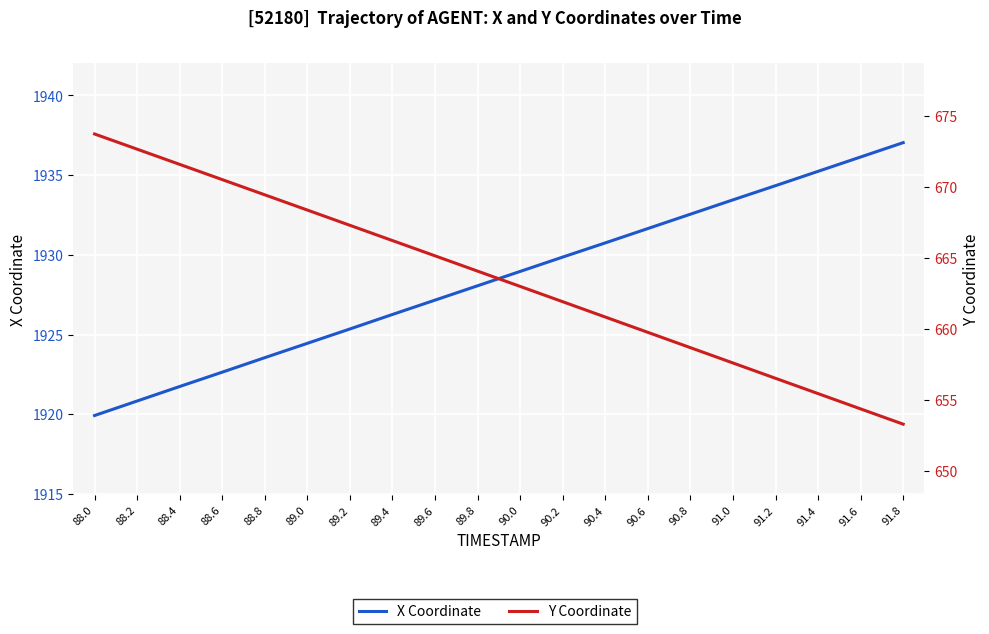

Is this an area chart (filled region under the line)?

No